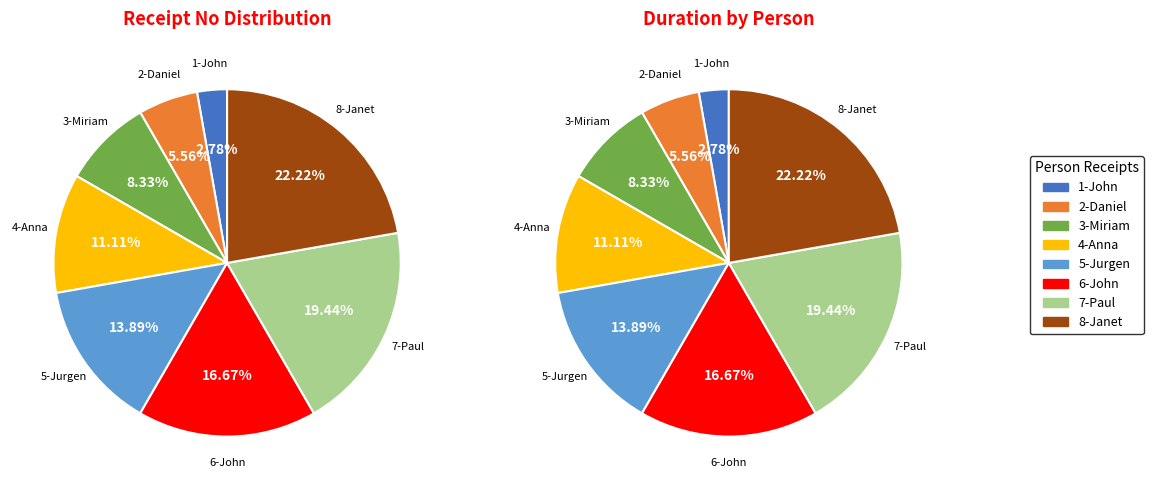

How many slices are in this pie chart?

8